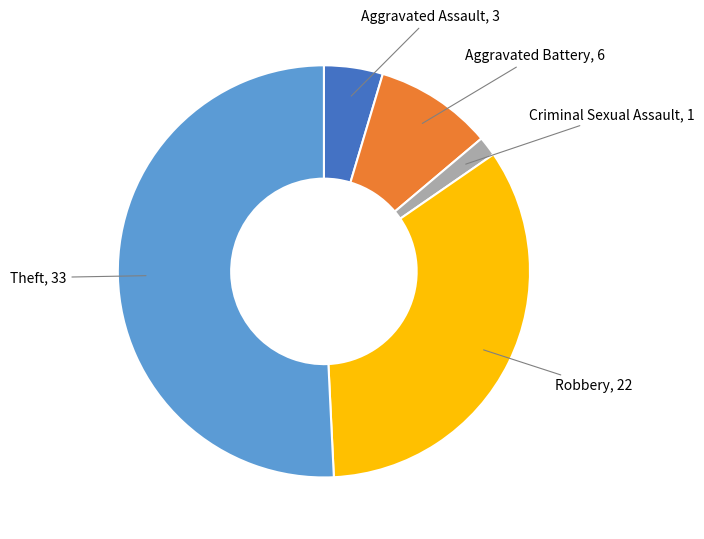

Is there any slice that represents more than half of the pie?

Yes